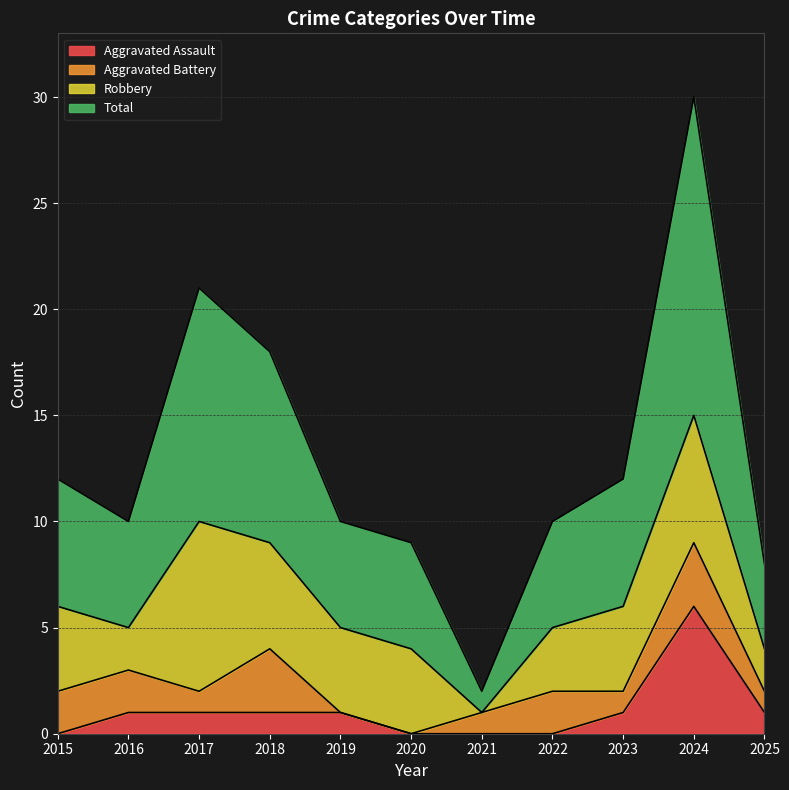

At which category is the sum across all series the highest?

2024